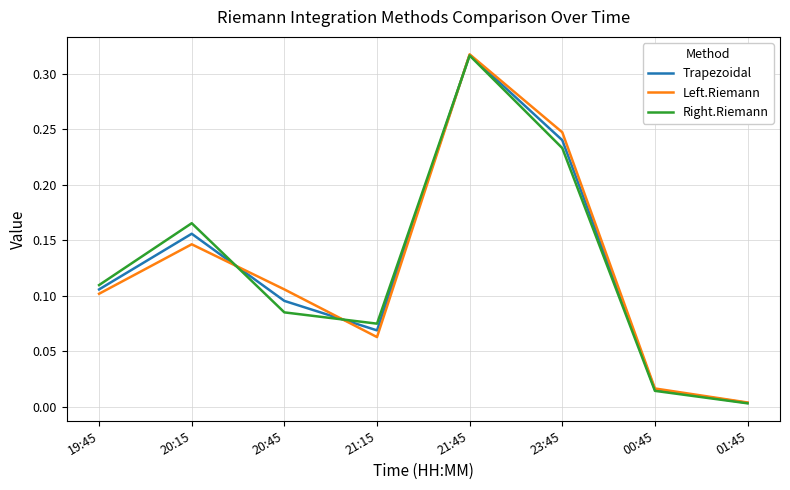

List the labels in order of Trapezoidal value, largest first.

21:45, 23:45, 20:15, 19:45, 20:45, 21:15, 00:45, 01:45